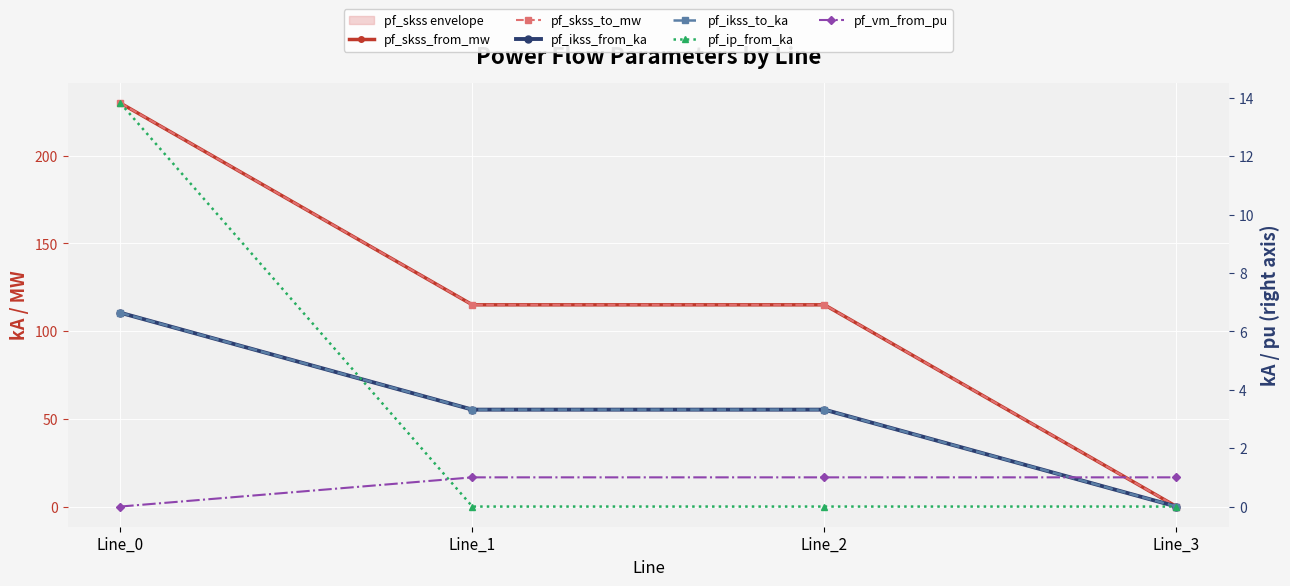

What is the total value across all series at Line_0?

487.0